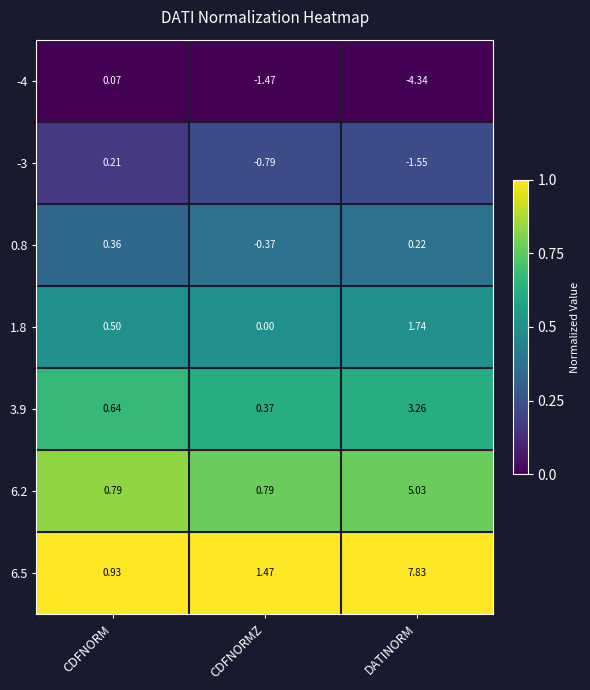

At which label does -4 reach its peak?

CDFNORM